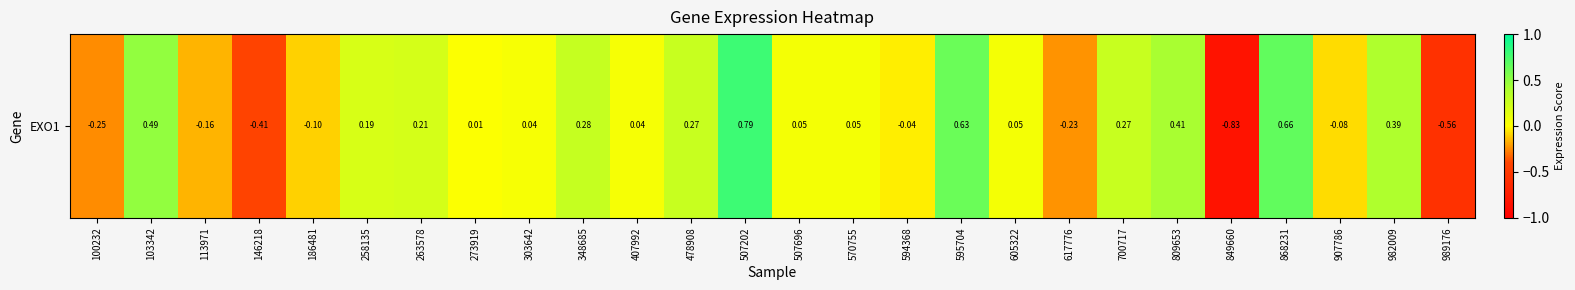

What is the change in value from 146218 to 809653?

+0.8